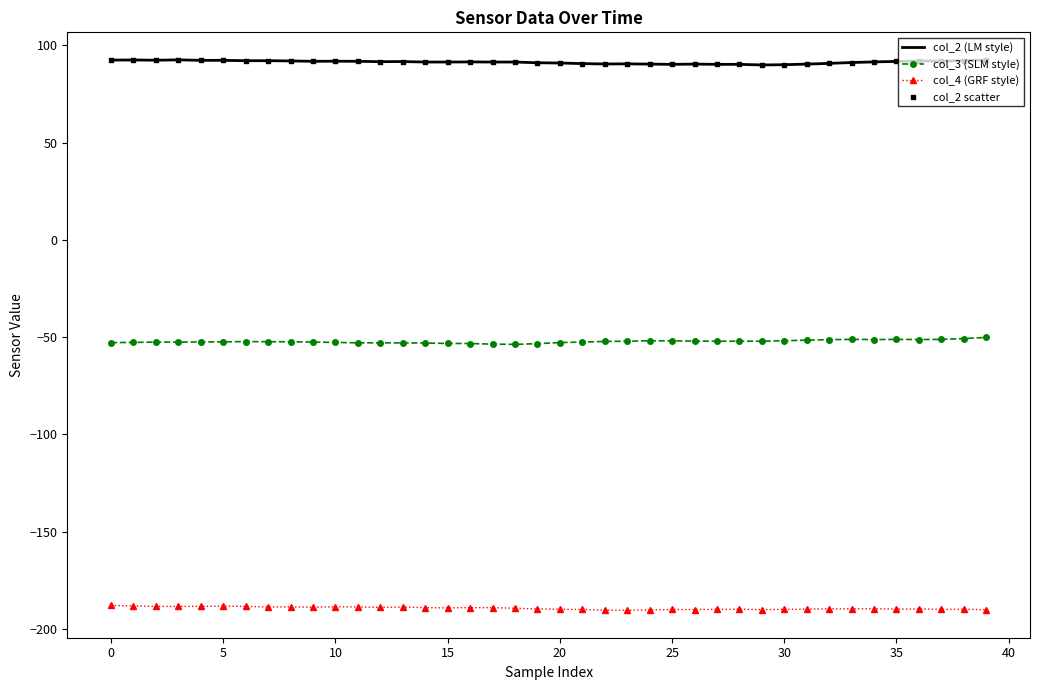

Rank the series by their maximum value, from highest to lowest.

col_2 (LM style), col_3 (SLM style), col_4 (GRF style)